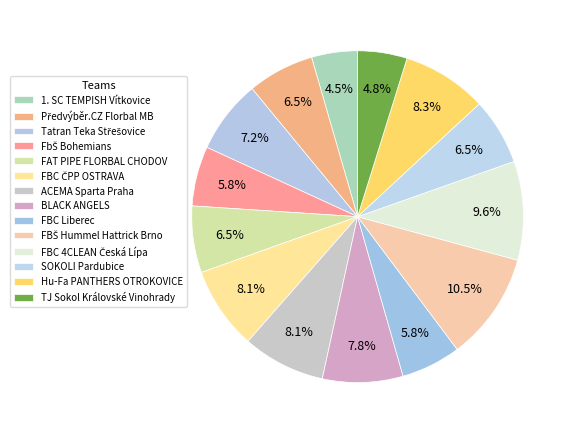

Is it true that FbŠ Bohemians is 18% of the pie?

False